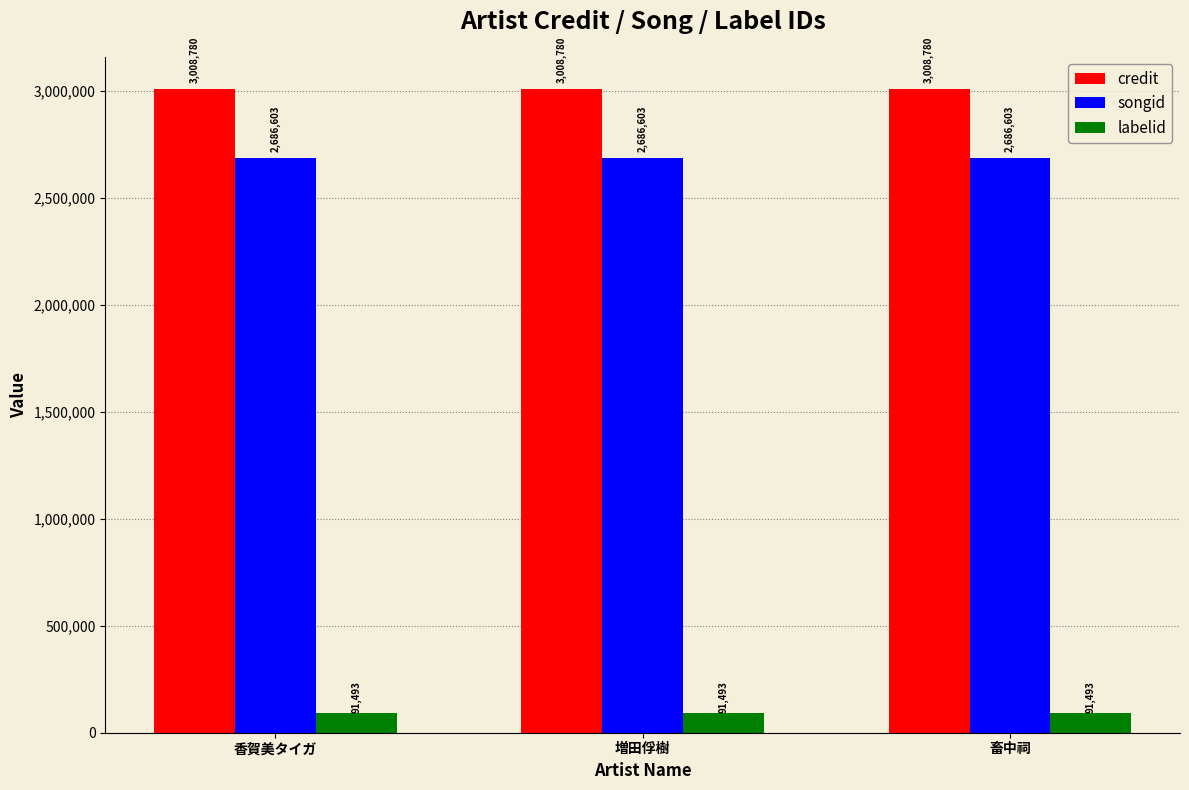

How many groups of bars are there?

3